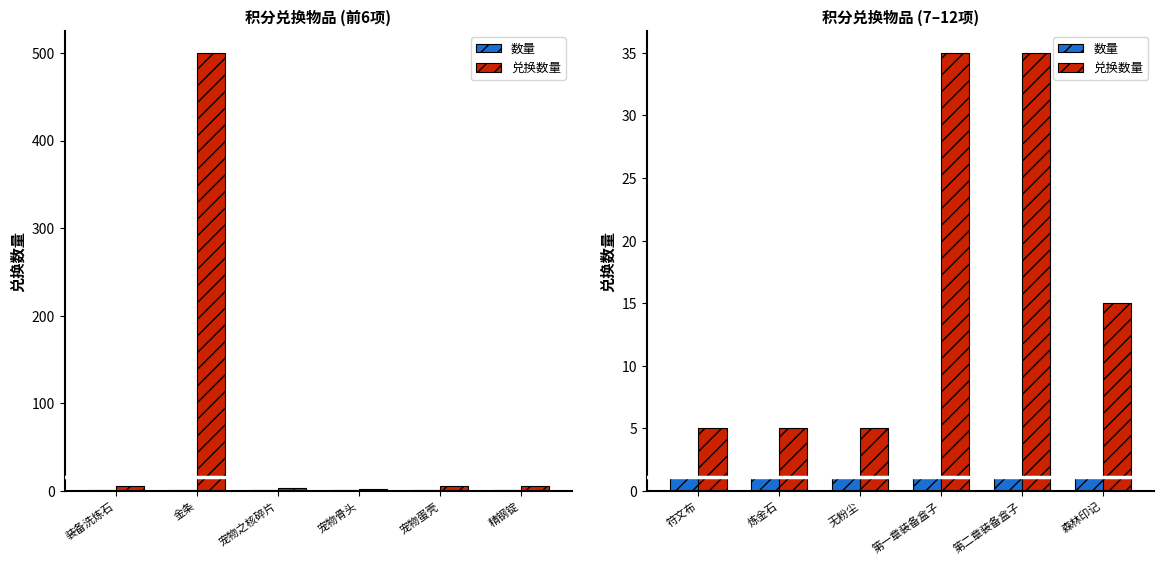

Is the value of 数量 at 森林印记 greater than the value of 兑换数量 at 森林印记?

No